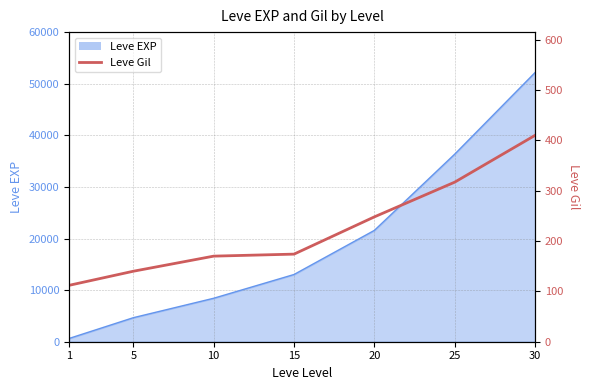

At which category does the chart reach its peak across all series?

30